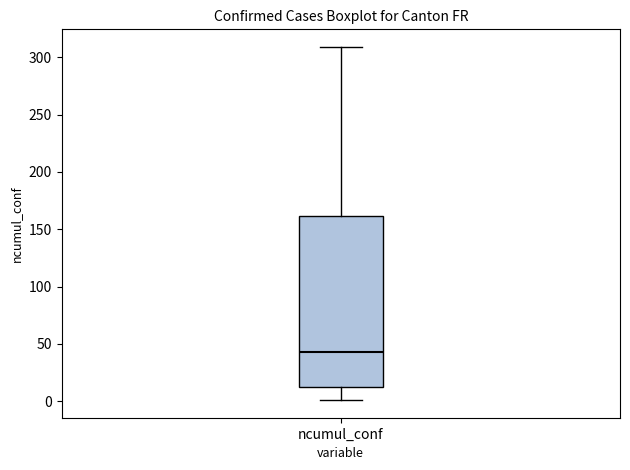

Transcribe this box plot: give where the median line is, the range the box spans, and where the two whiskers end, as read against the y-axis. The values are not printed on the chart, so give them approximately, as read against the axis.

median 45, box 10 to 160, whiskers 0 to 310